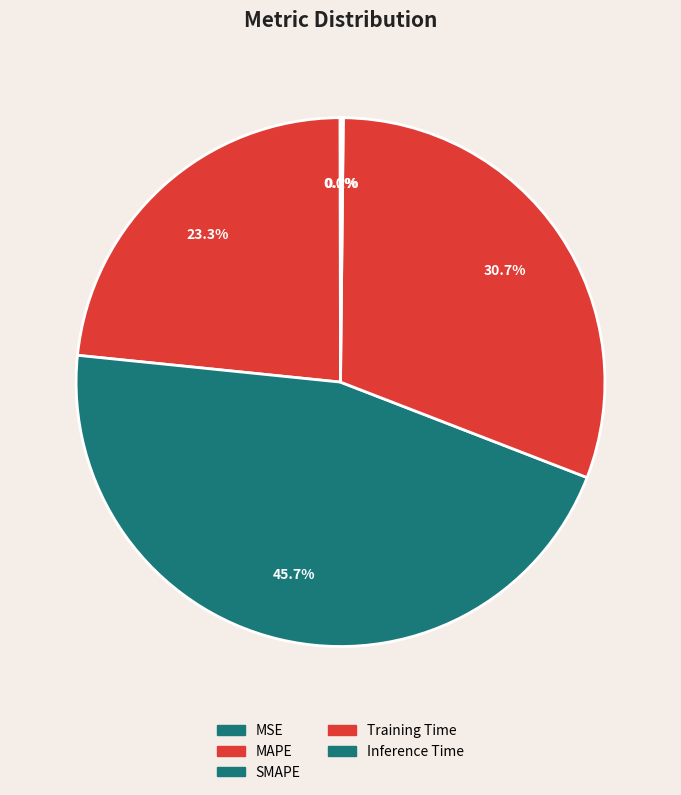

How many segments does this pie chart have?

5